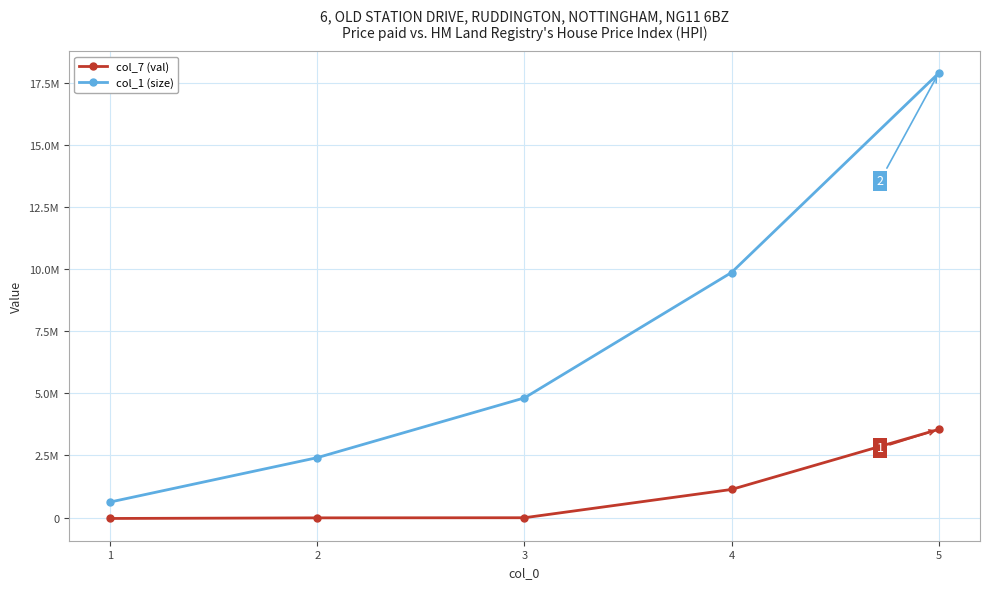

Where does the col_1 (size) series first go above 4816896?

4